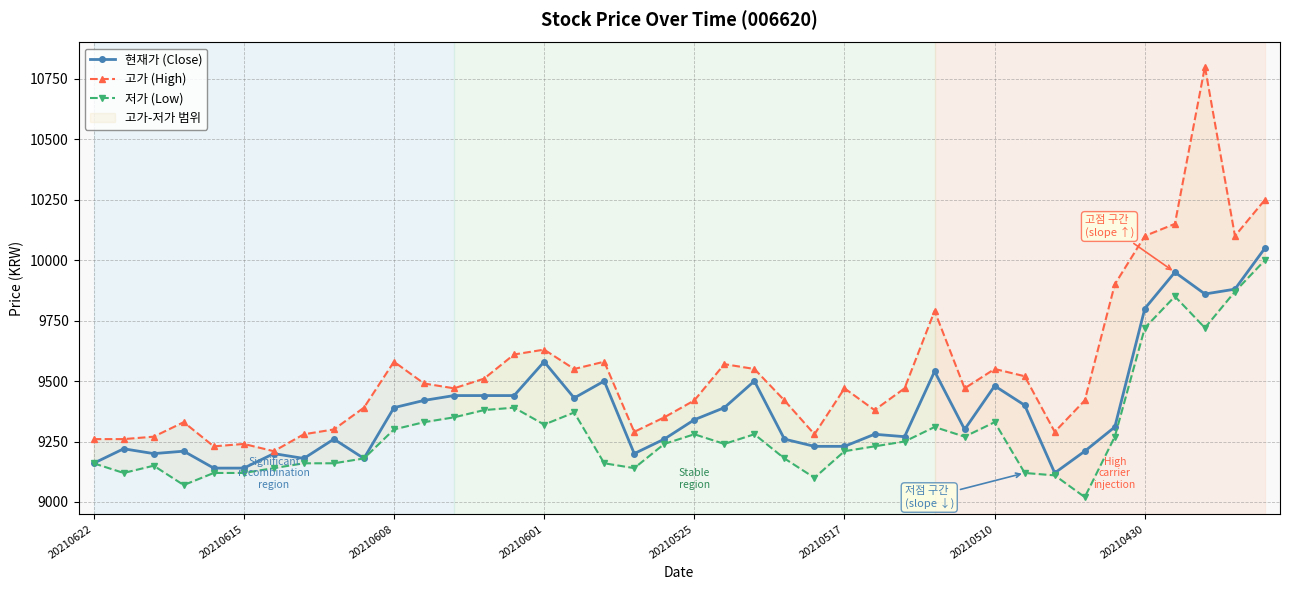

At which label does 저가 (Low) reach its peak?

39